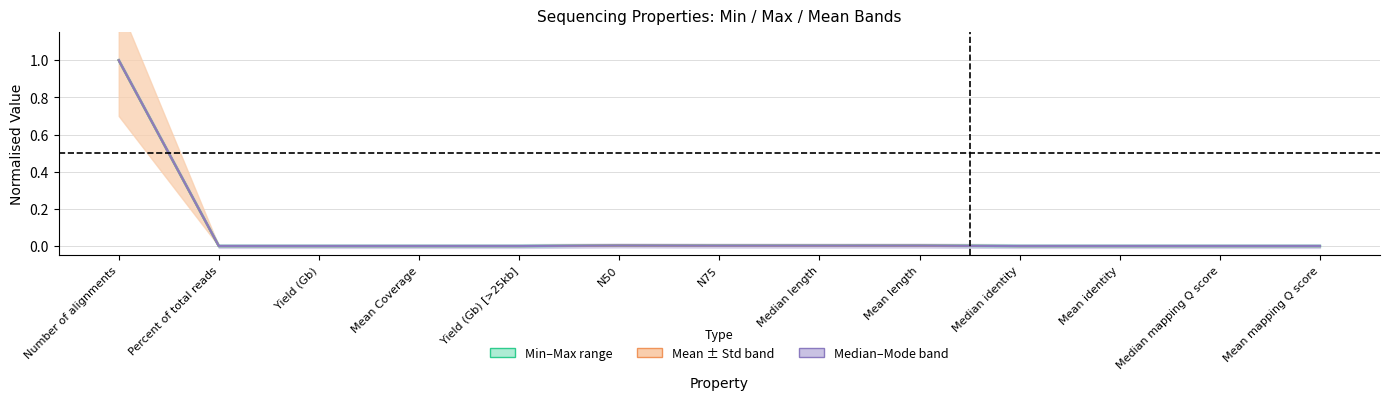

Does the chart have visible grid lines?

Yes